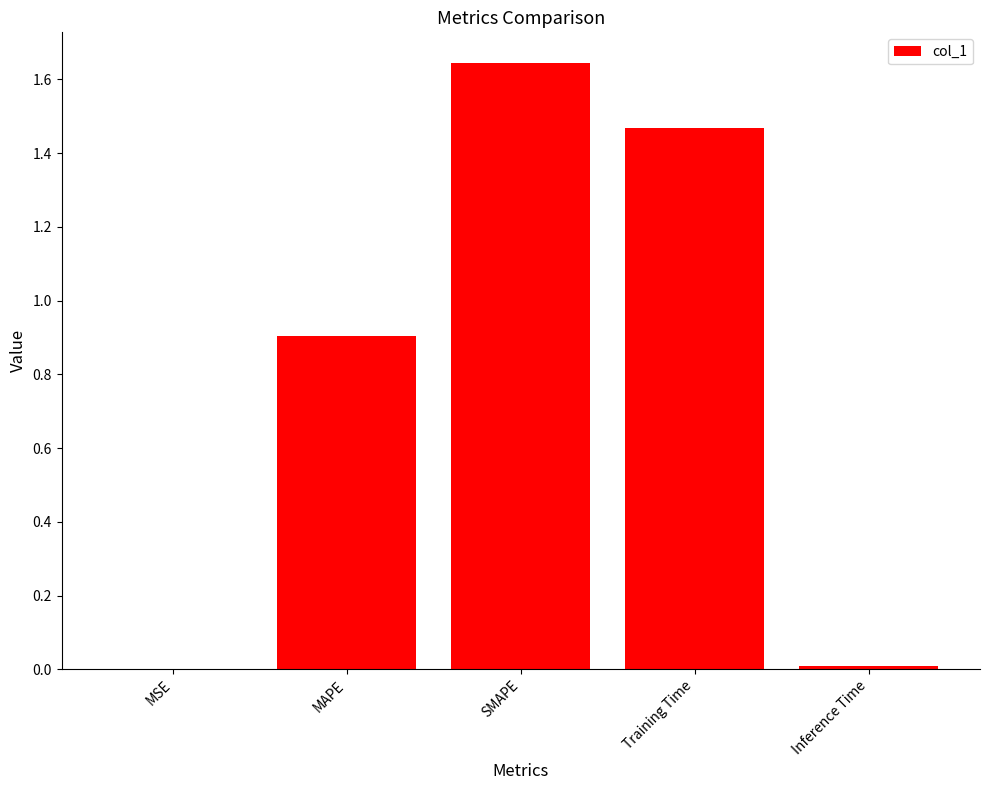

Which label corresponds to the largest value in the chart?

SMAPE